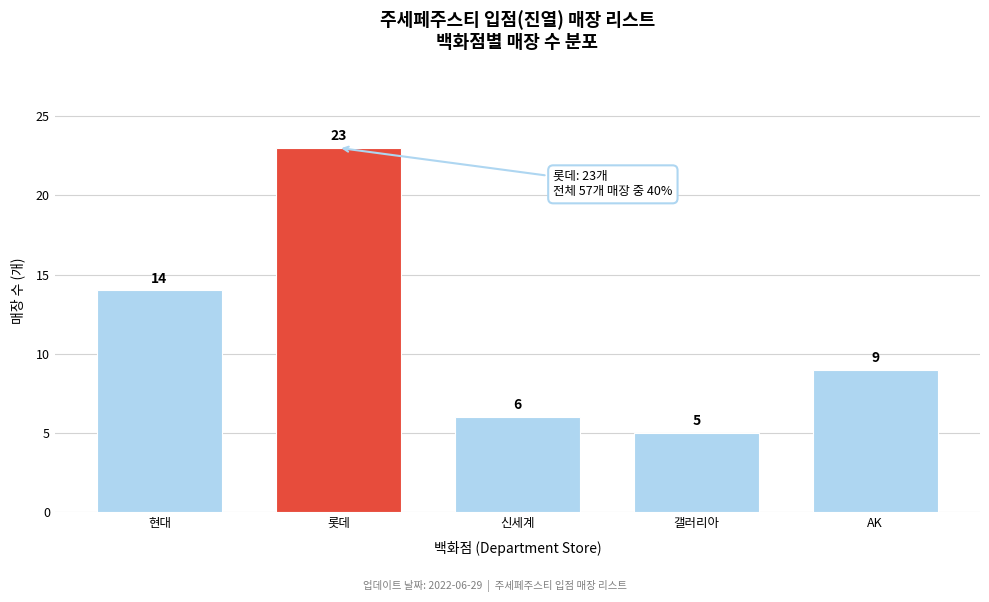

Reading left to right, what are all the values shown in this chart?

현대=14	롯데=23	신세계=6	갤러리아=5	AK=9